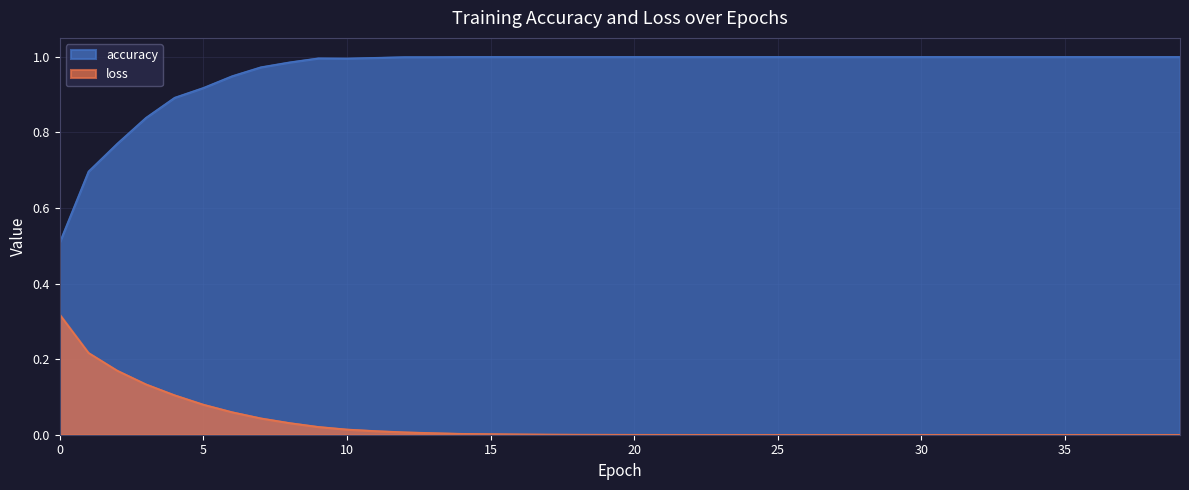

The loss series shows 0.0 at 37. True or false?

True